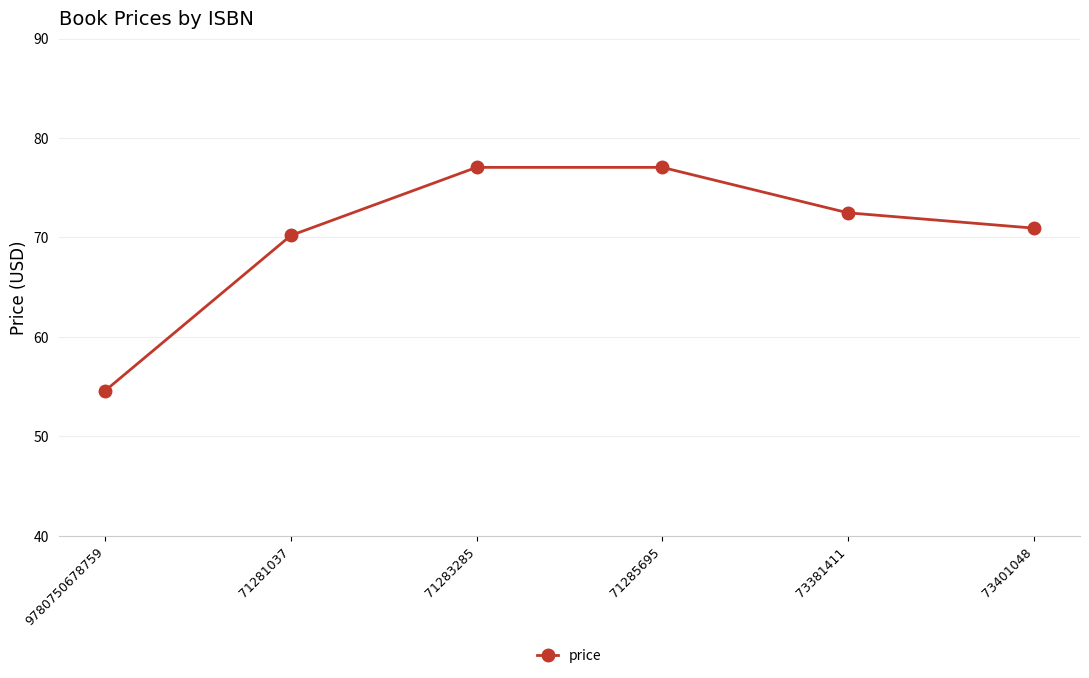

What value does the data have at 9780750678759?

54.6